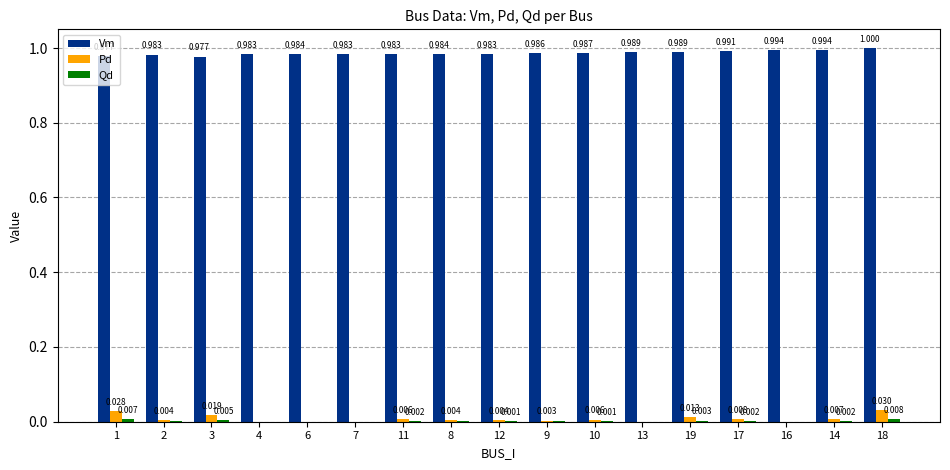

Between 3 and 13, which series saw the biggest shift?

Pd